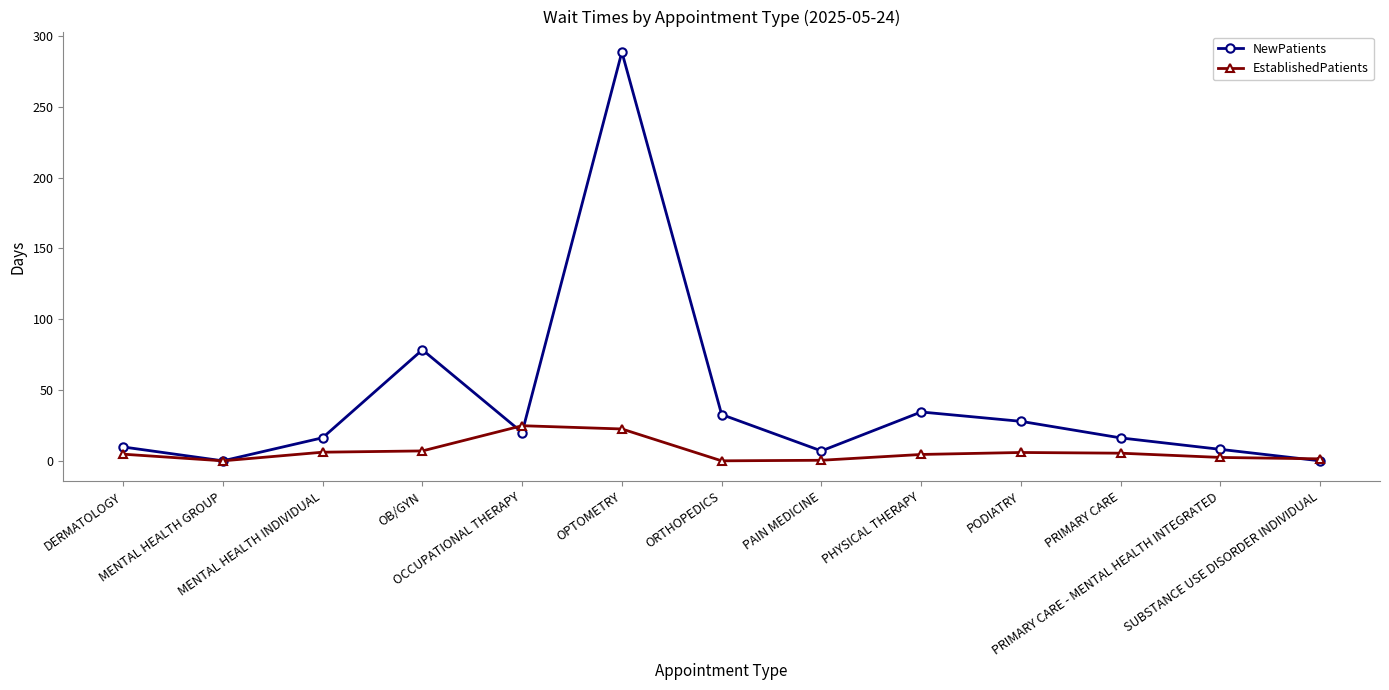

Which series has the largest total across all categories?

NewPatients